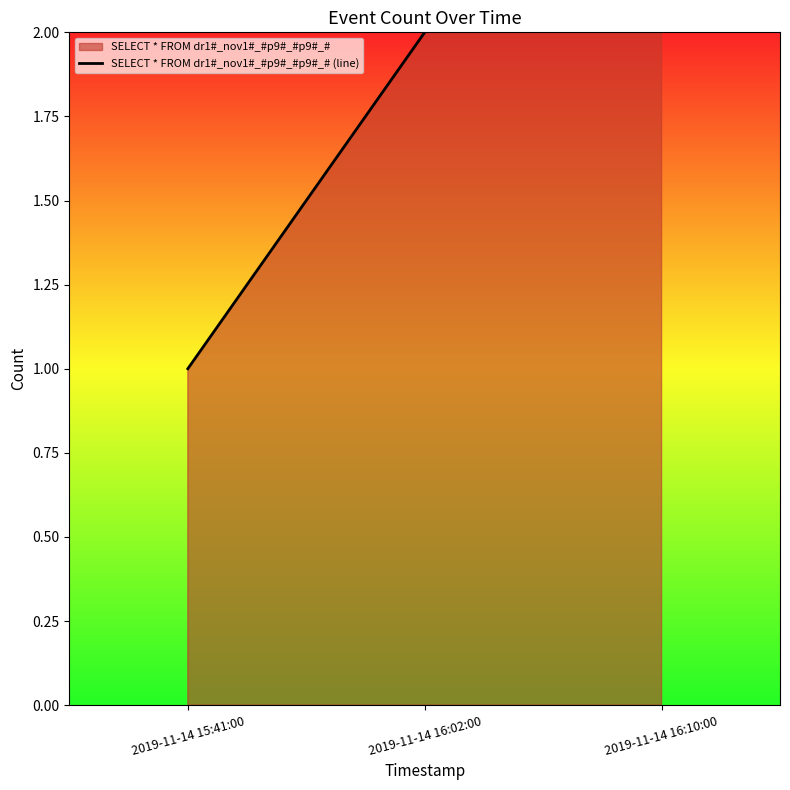

Reading right to left, list all the values displayed in this chart.

2019-11-14 16:10:00=3	2019-11-14 16:02:00=2	2019-11-14 15:41:00=1